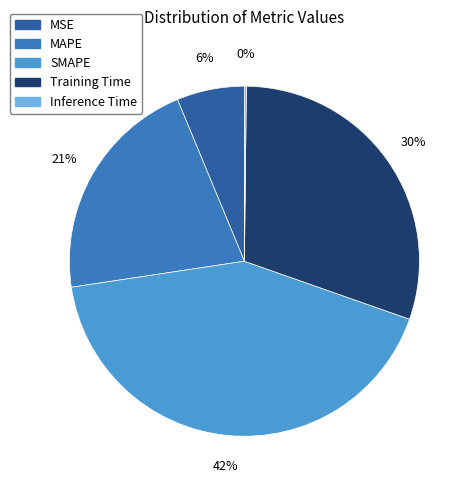

What percentage is the SMAPE slice, to the nearest percent?

42%